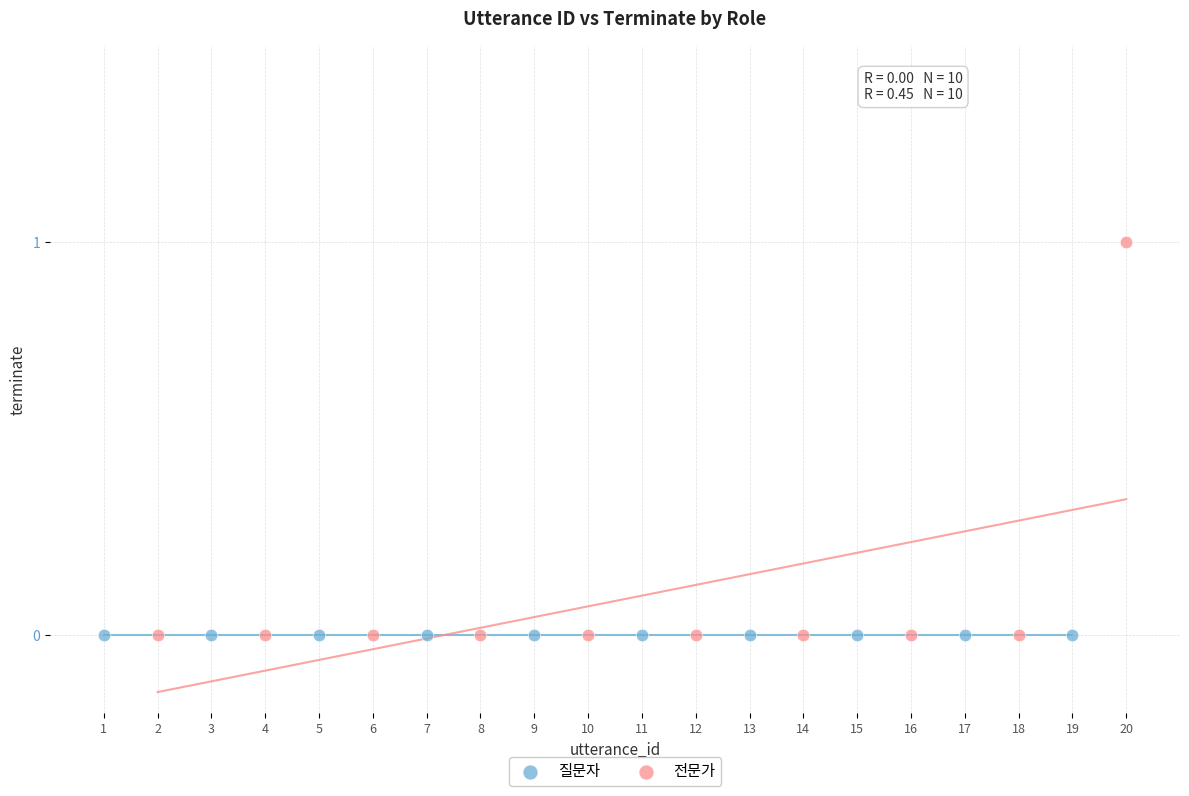

Which series contains the highest Y value?

전문가